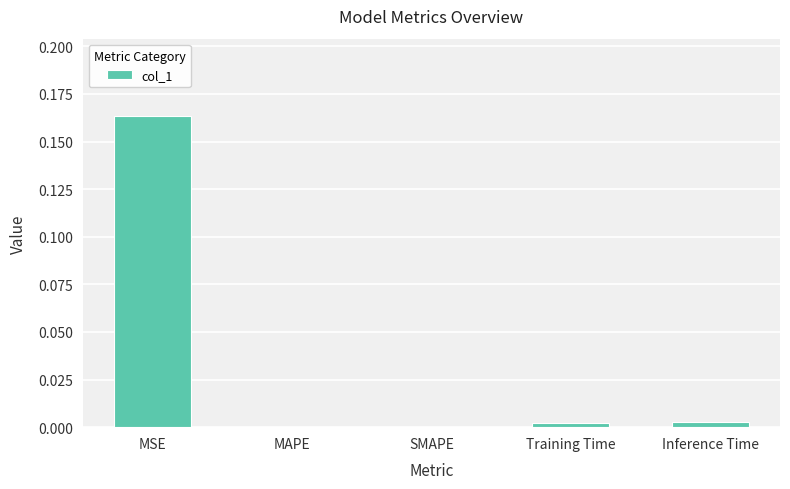

True or false: the data shows 0.3 at MSE.

False